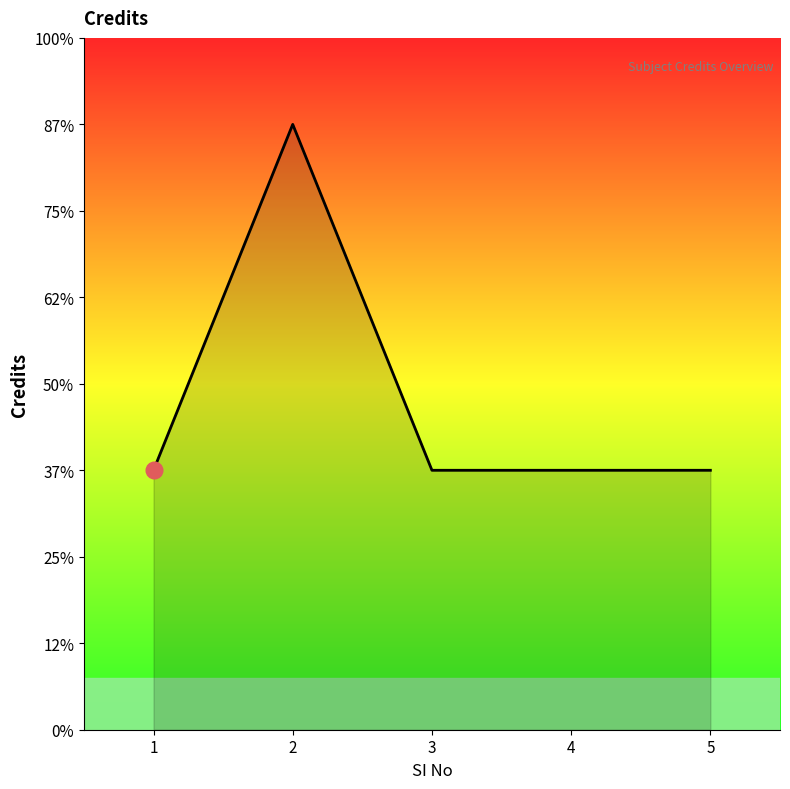

Reading right to left, what are all the values shown in this chart?

5=6	4=6	3=6	2=14	1=6